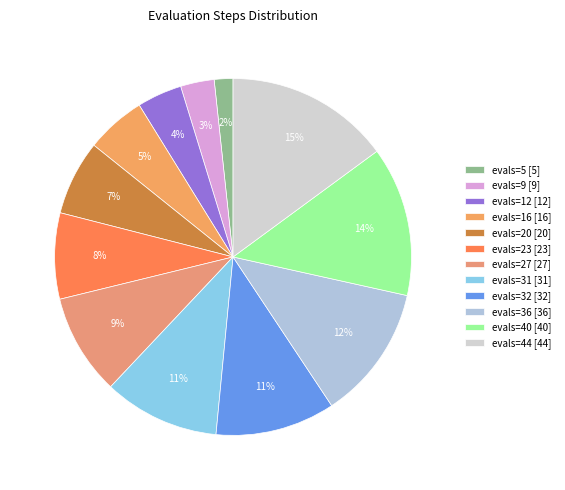

Which has a higher value, evals=31 or evals=9?

evals=31